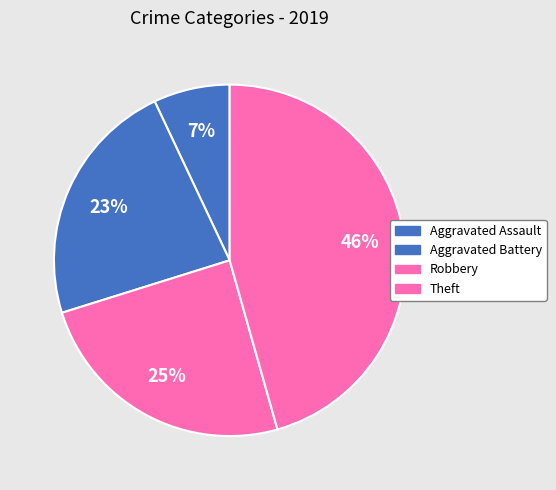

Is it true that Aggravated Battery is 30% of the pie?

False